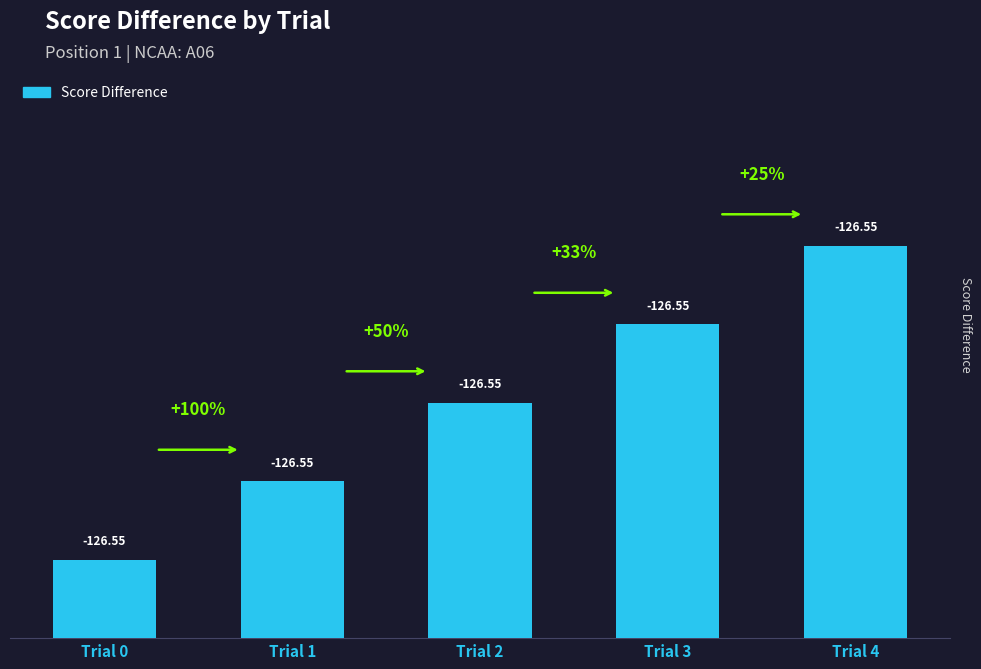

What is the difference between the maximum and second lowest values?

75